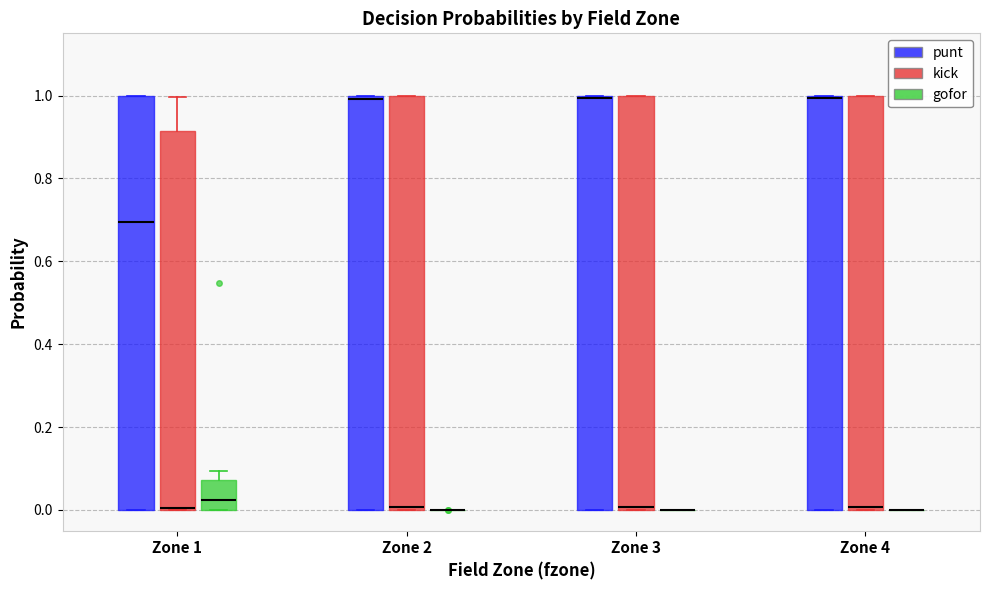

Where is the lower edge of the box for Zone 4 (punt) on the y-axis? The values are not printed on the chart, so give them approximately, as read against the axis.

0.00